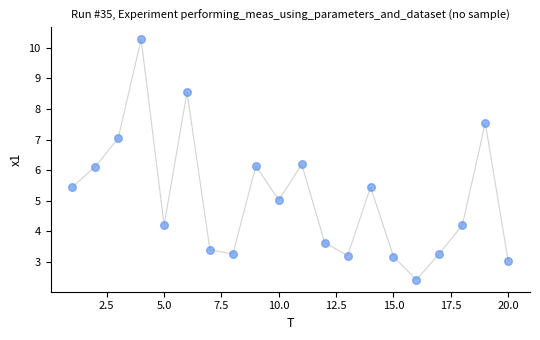

What is the range of X values (max minus min)?

19.0